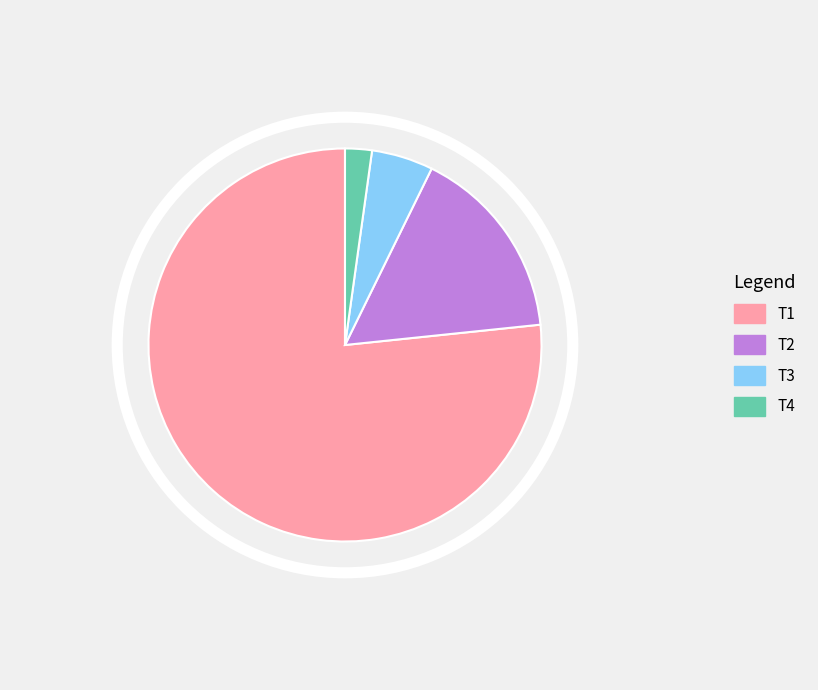

Rank the categories by value from highest to lowest.

T1, T2, T3, T4